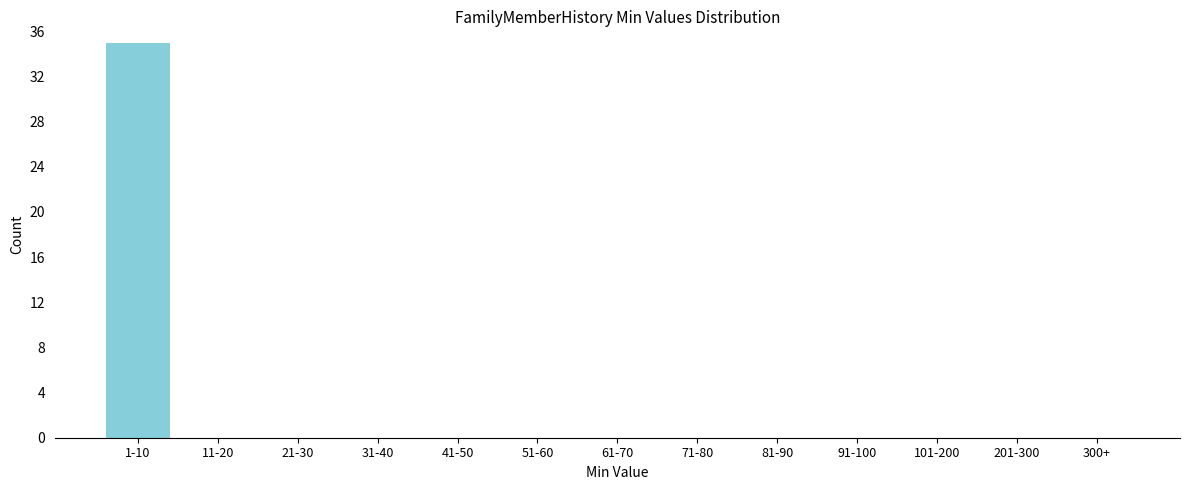

Reading left to right, what are all the values shown in this chart?

1-10=35	11-20=0	21-30=0	31-40=0	41-50=0	51-60=0	61-70=0	71-80=0	81-90=0	91-100=0	101-200=0	201-300=0	300+=0